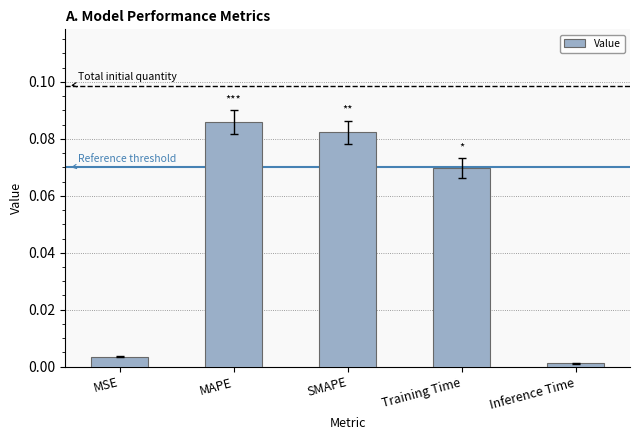

True or false: the data shows 0.0 at MSE.

True